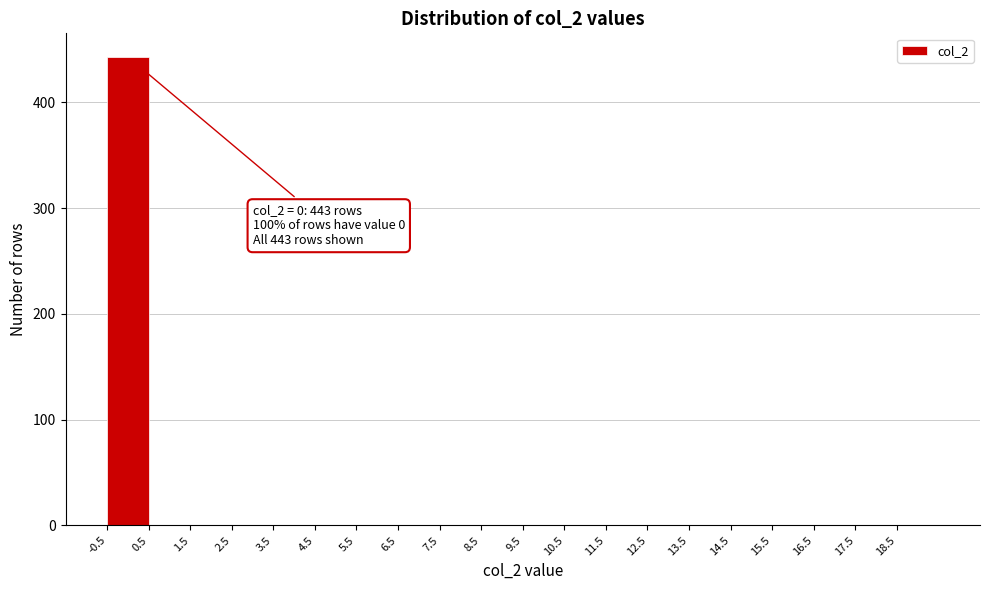

Over which range of the x-axis is the bar tallest?

-0.5 to 0.5